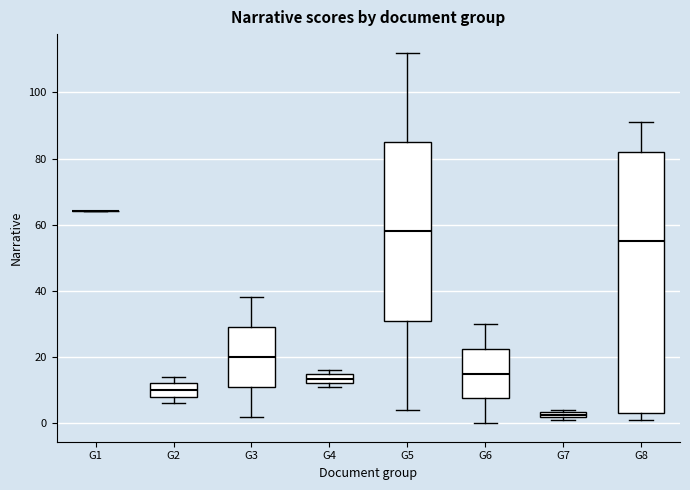

Which box is the tallest, from its lower edge to its upper edge?

G8